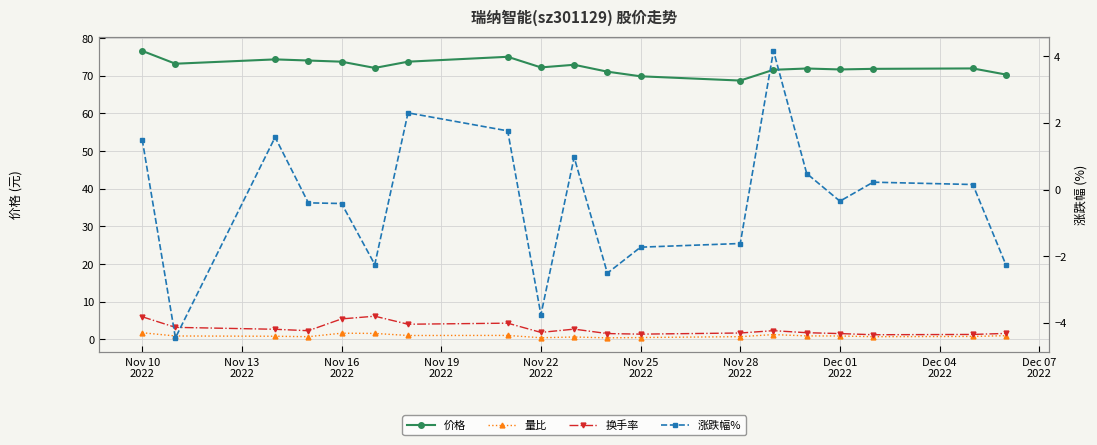

What is the difference between the maximum and minimum values in the 价格 series?

7.9